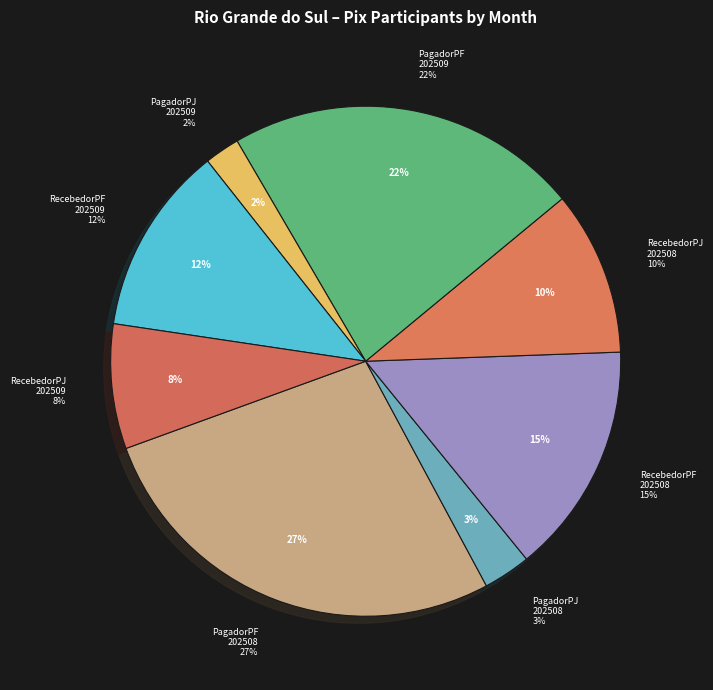

What is the difference between the highest and lowest values at 202508?

210447724